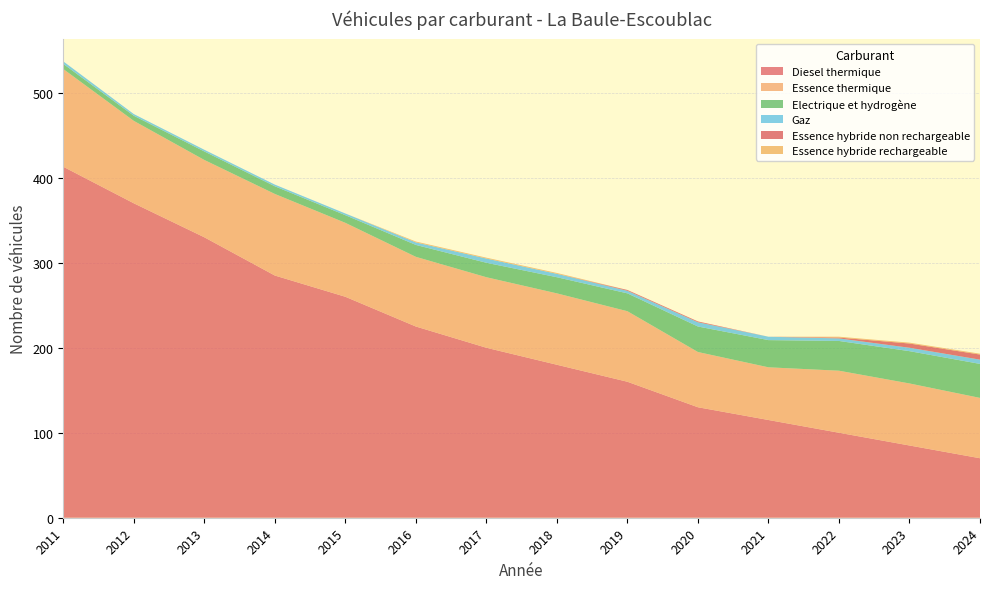

Reading left to right, extract all data points from this chart.

Diesel thermique: 413	370	330	285	260	225	200	180	160	130	115	100	85	70
Essence thermique: 115	97	91	96	87	82	83	84	83	65	62	73	73	71
Electrique et hydrogène: 6	6	10	9	9	14	17	19	21	30	32	35	38	40
Gaz: 3	2	2	2	2	3	5	4	3	5	4	3	4	5
Essence hybride non rechargeable: 0	0	0	0	0	0	0	0	1	1	0	1	5	6
Essence hybride rechargeable: 0	0	0	0	0	1	1	1	0	0	0	1	1	1